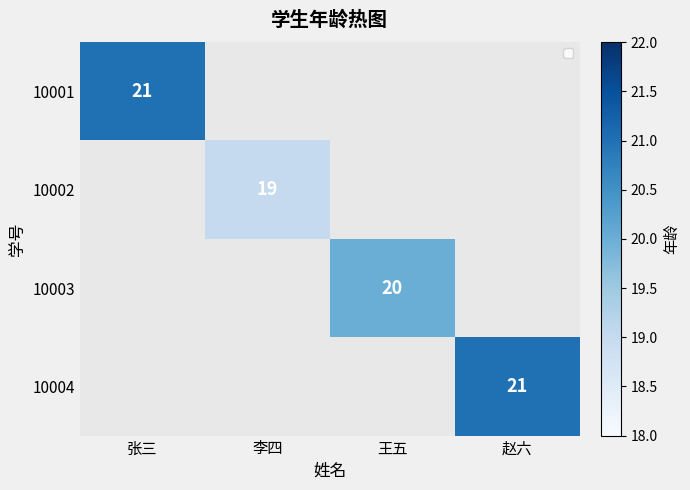

True or false: 10004 has a value of 9 at 赵六.

False